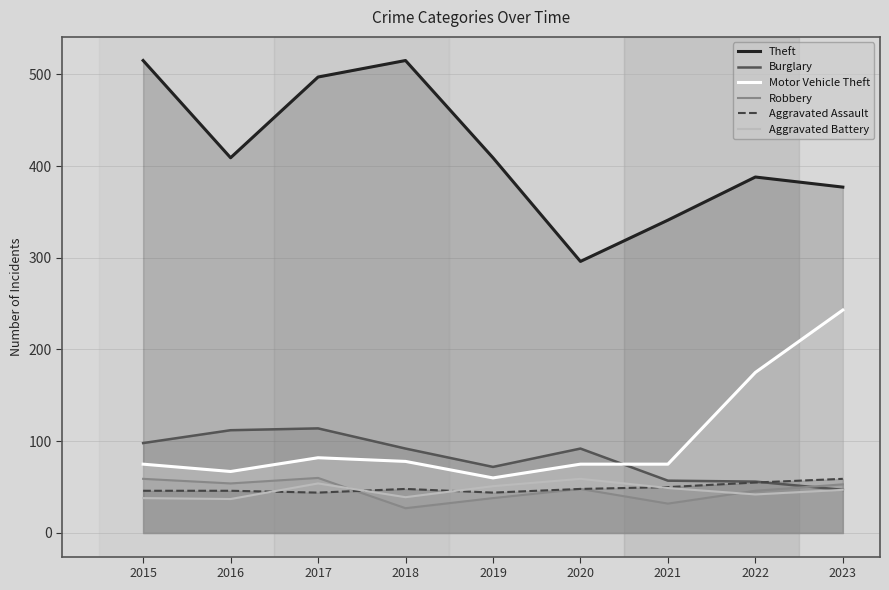

How many values in the Aggravated Assault series are below 48?

4